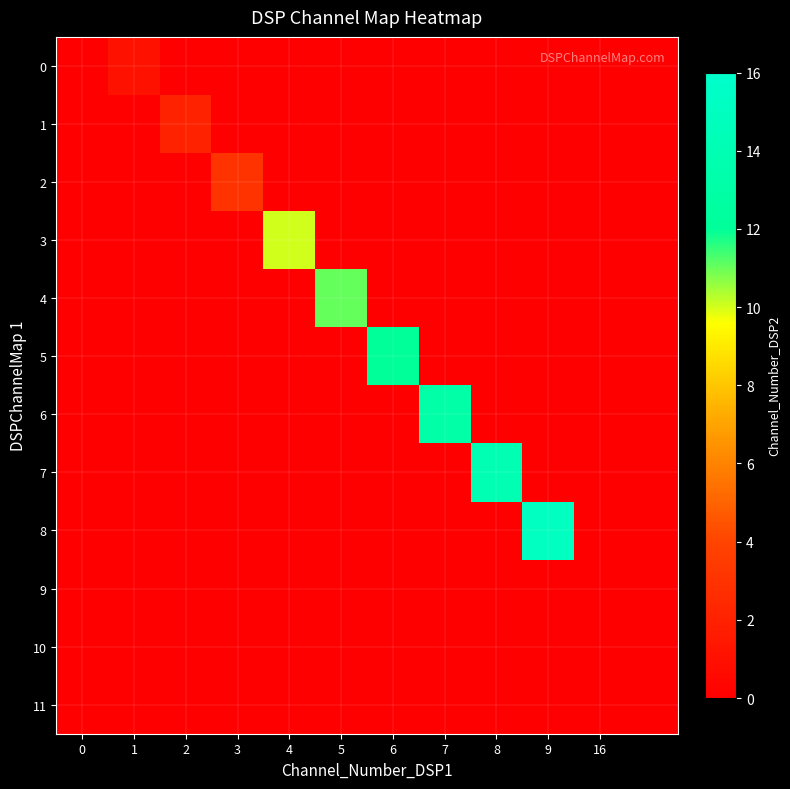

List the series in order of their peak value, highest first.

8, 7, 6, 5, 4, 3, 2, 1, 0, 9, 10, 11